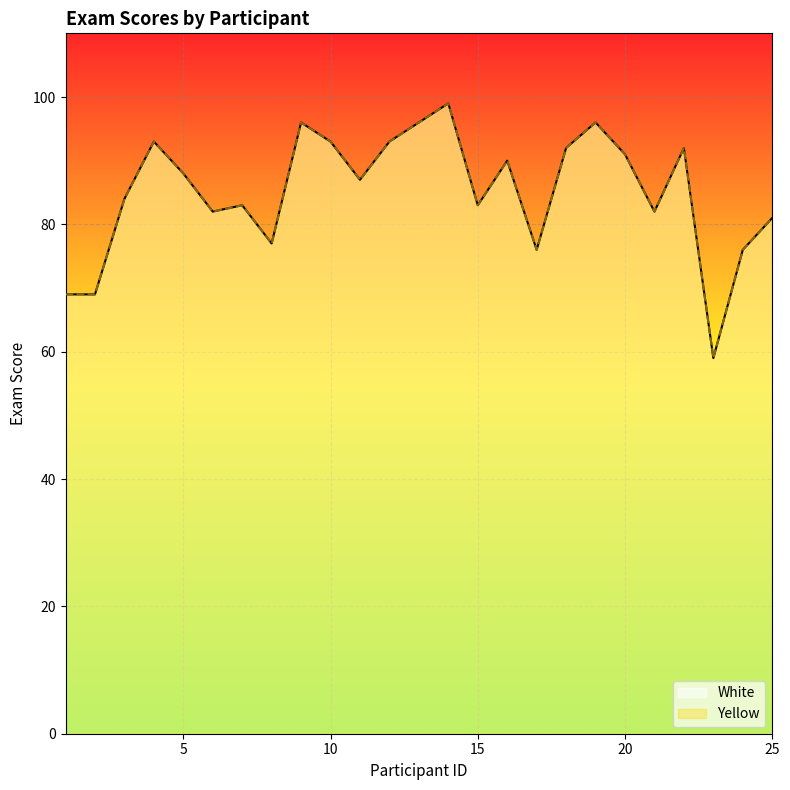

At which category is the sum across all series the highest?

14